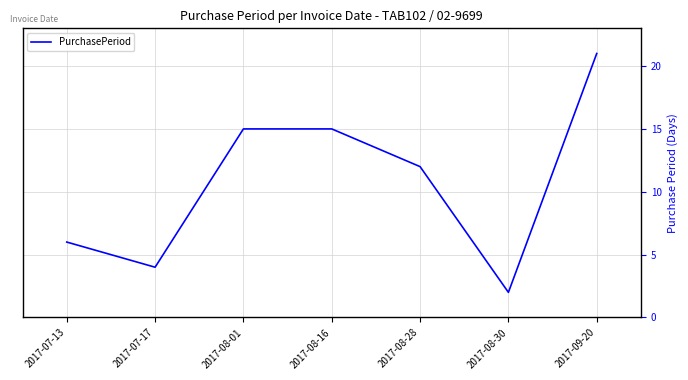

The chart shows a value of 12 at 2017-08-28. True or false?

True